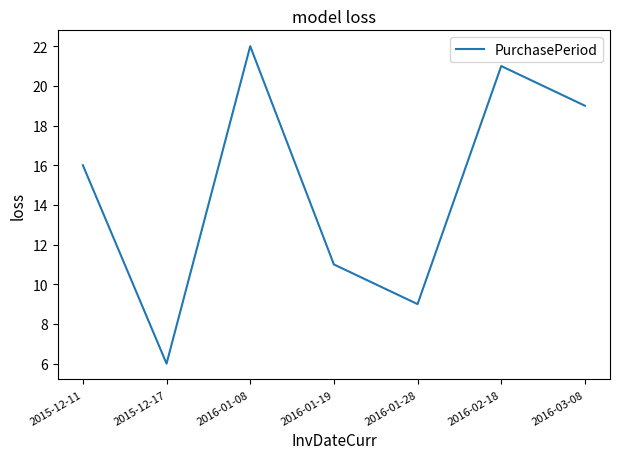

At which label is the value closest to 14?

2015-12-11